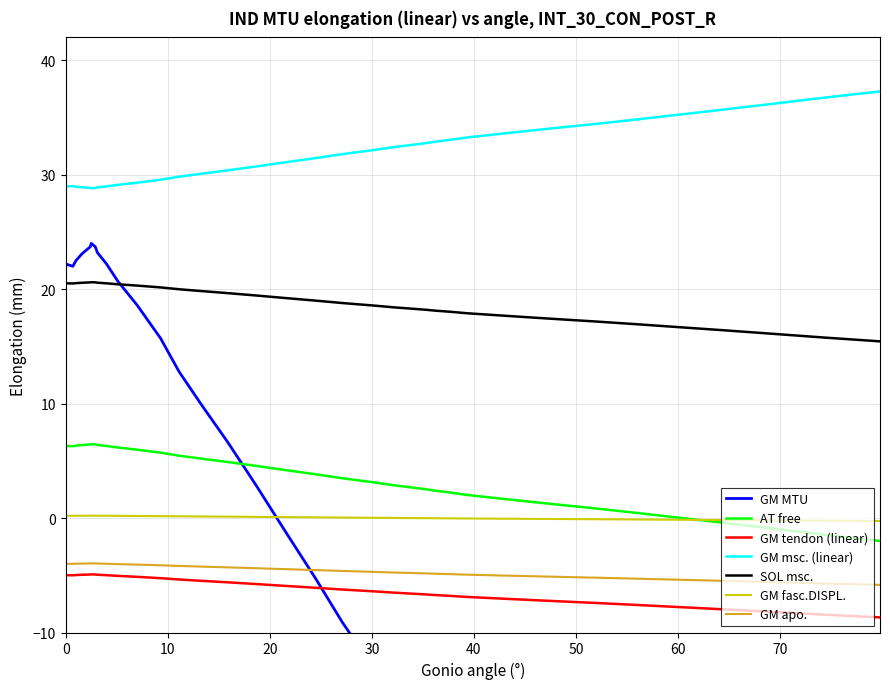

Read the value at 13.3.

9.9